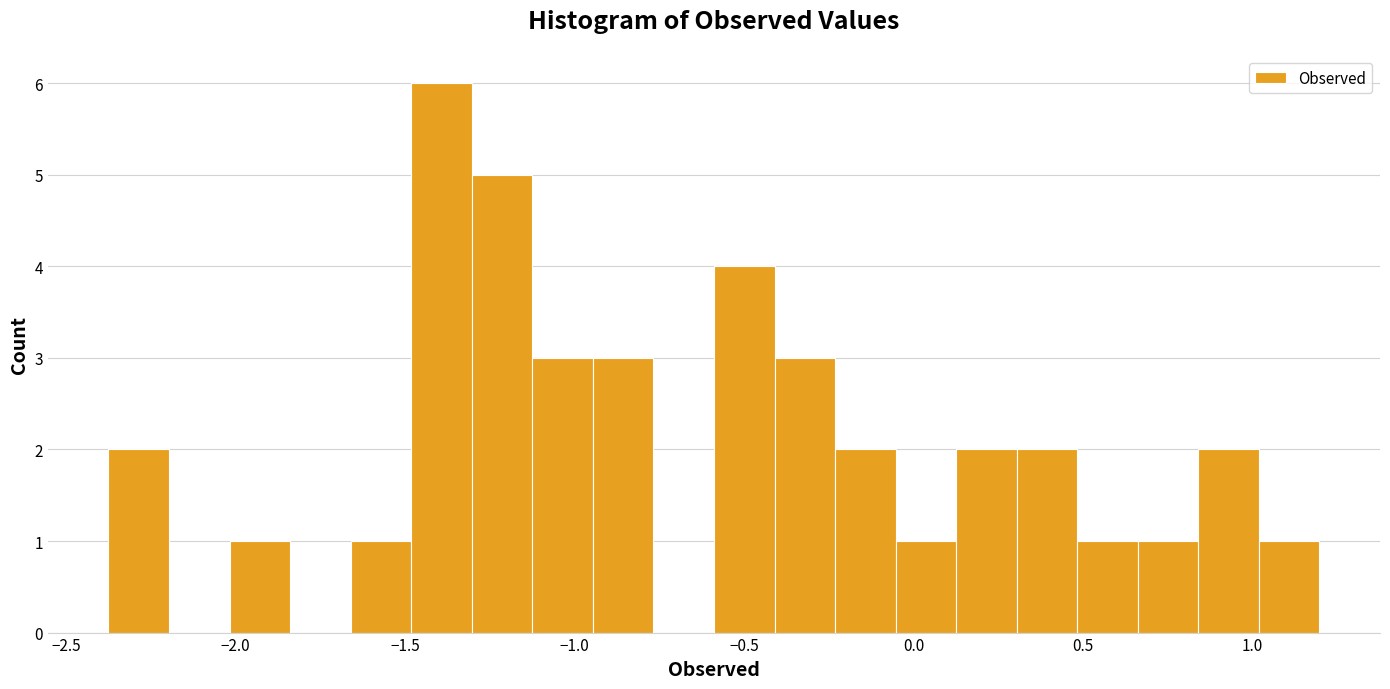

Read against the x-axis, roughly where is the centre of the tallest bar?

-1.40